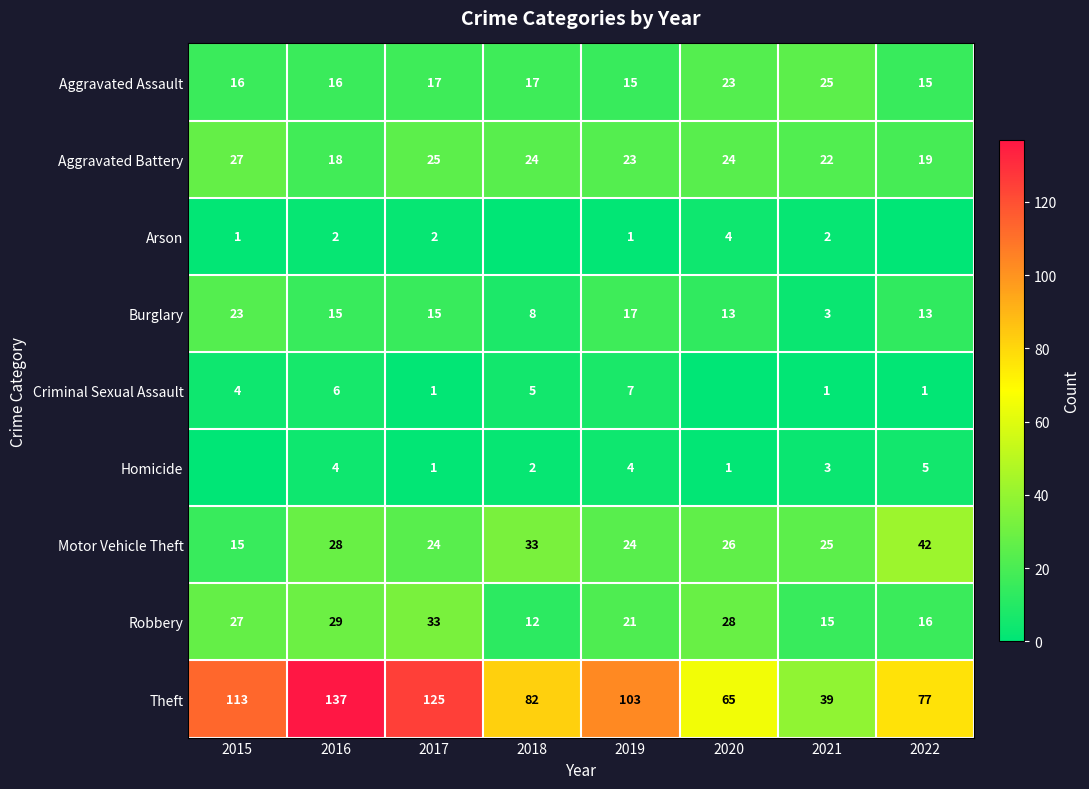

Between 2017 and 2022, which is larger?

2017